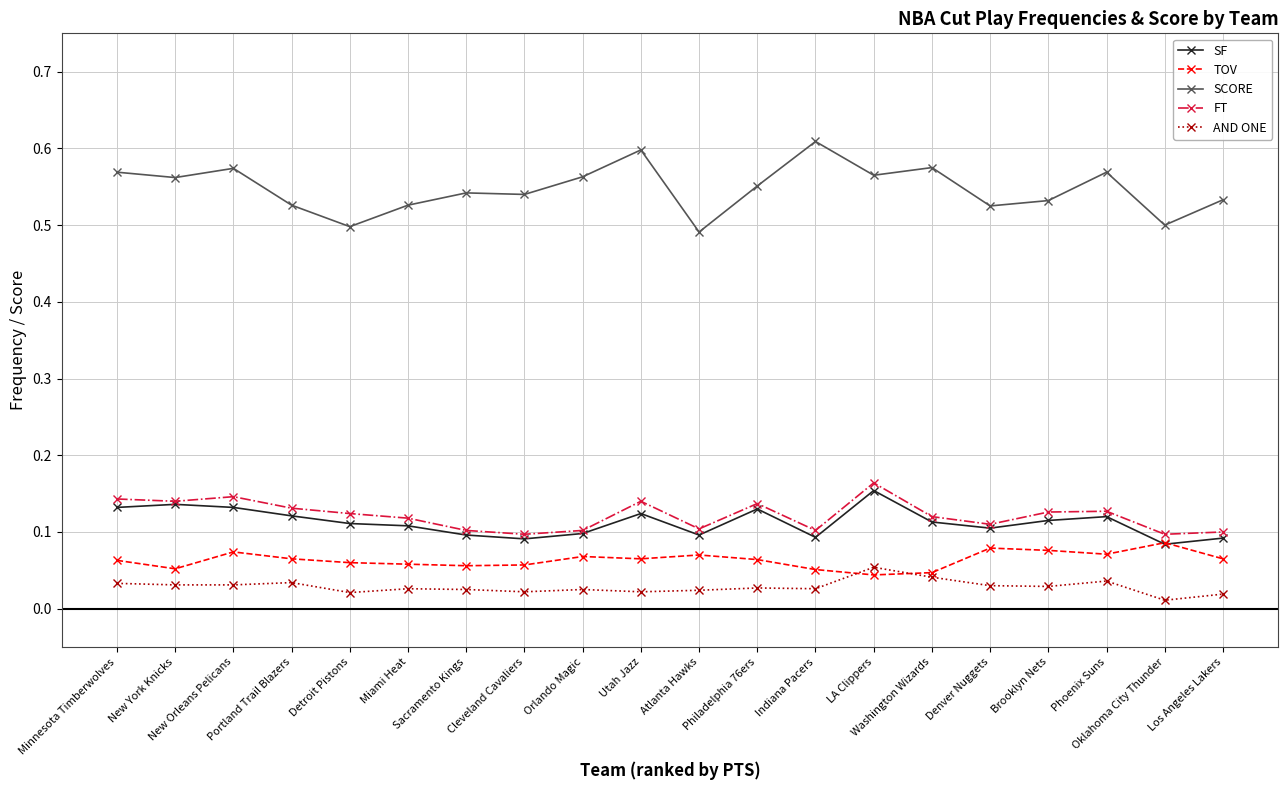

At how many categories does at least one series exceed 0?

20